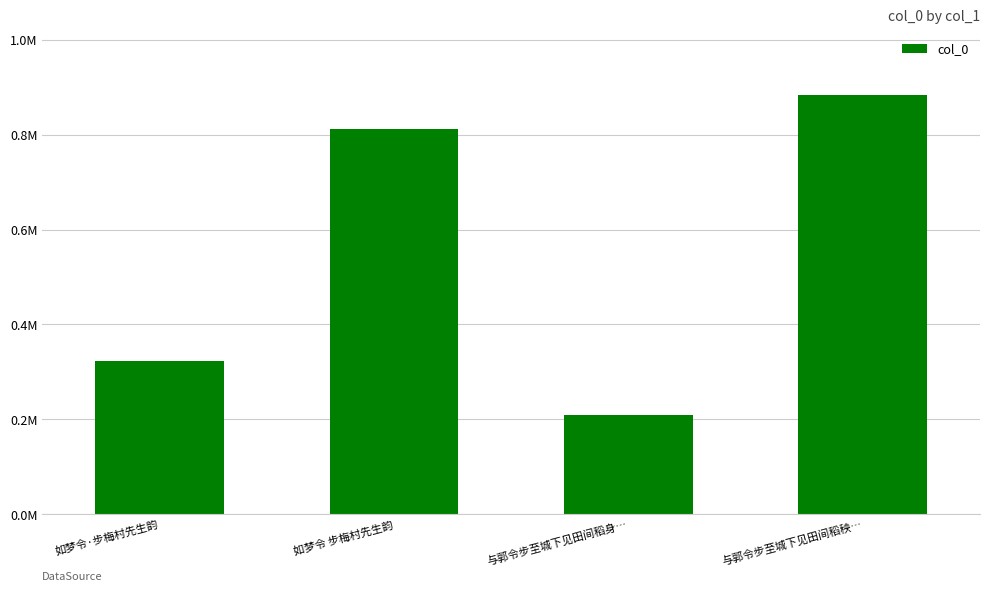

Reading left to right, what are all the values shown in this chart?

322228	812971	208560	884578